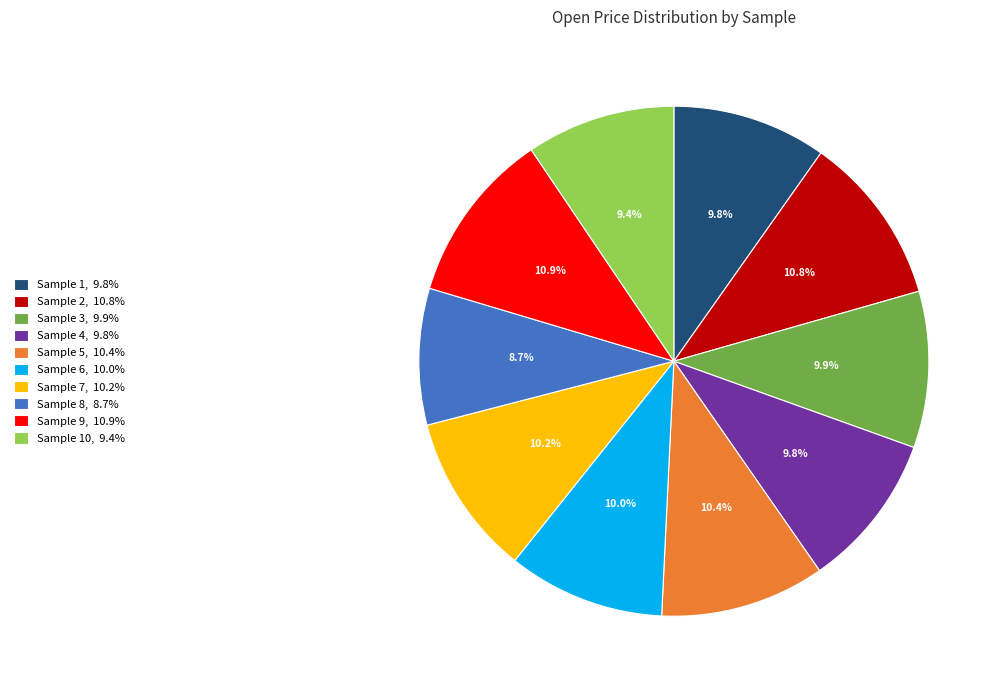

How much of the chart is everything except Sample 7, 10.2%?

89.8%